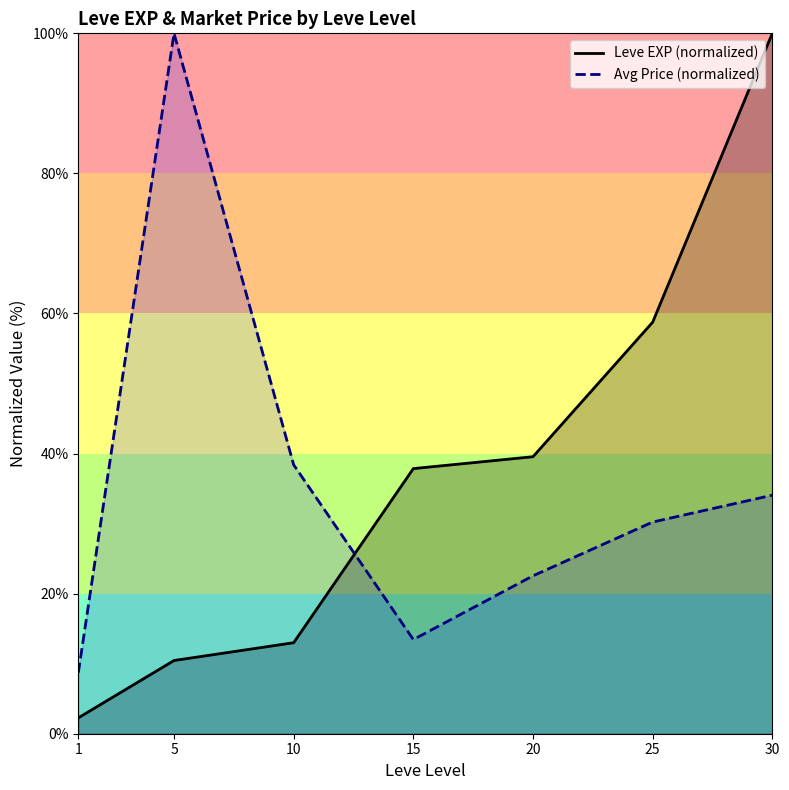

Where do Leve EXP (normalized) and Avg Price (normalized) first cross each other?

10 and 15